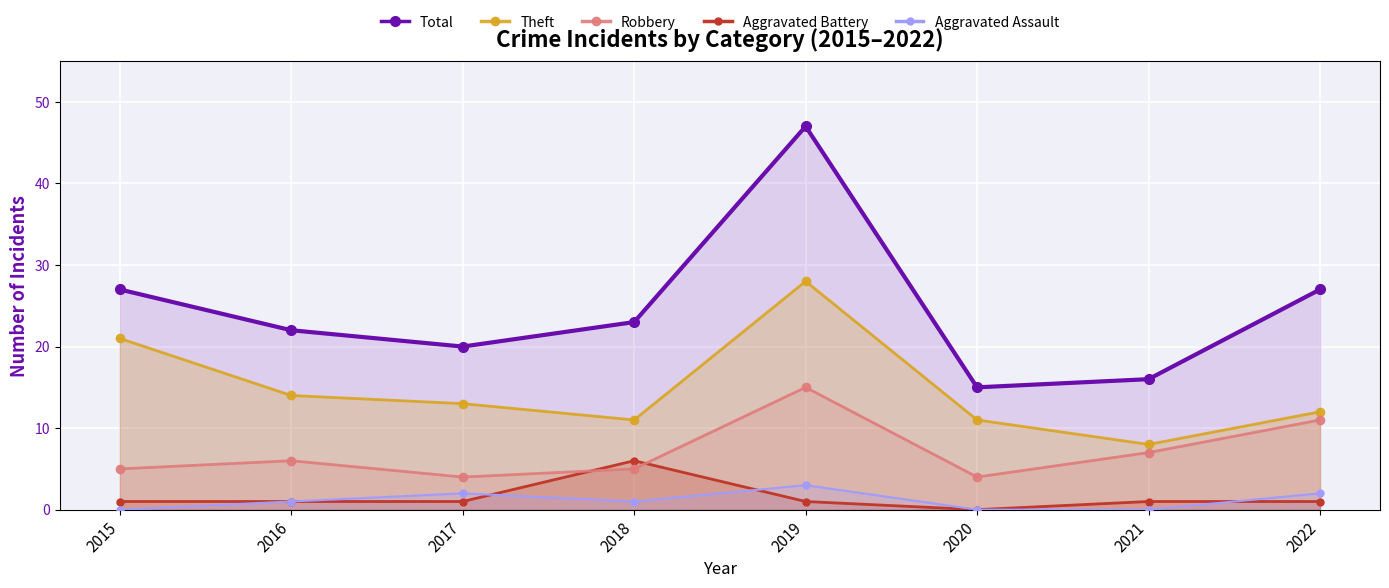

What are all the series names shown in the legend?

Total, Theft, Robbery, Aggravated Battery, Aggravated Assault